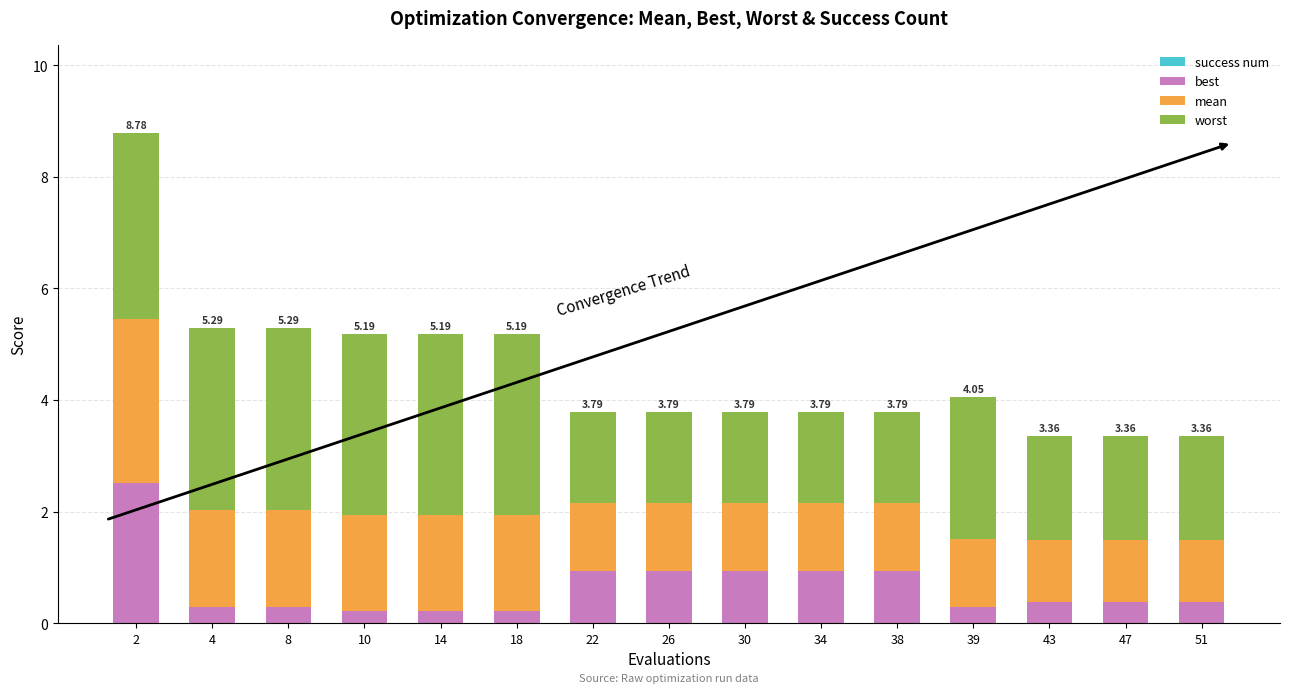

Does the chart contain any negative values?

No